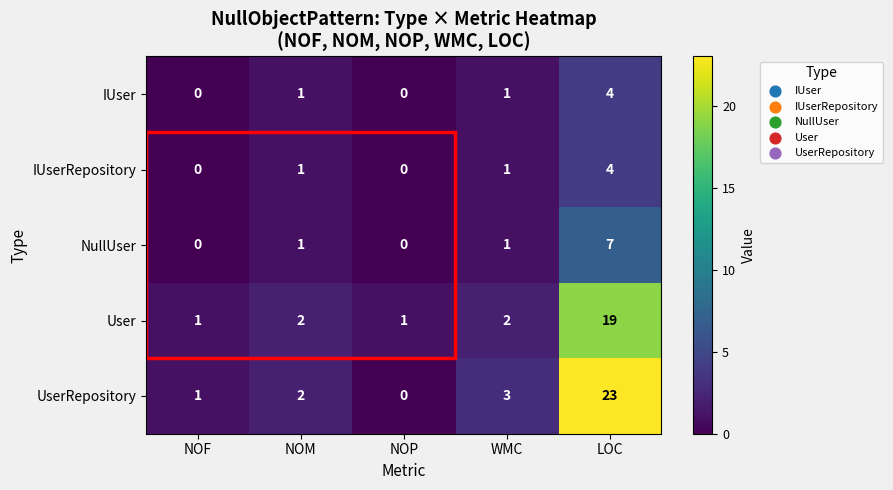

What is the sum of all IUserRepository values?

6